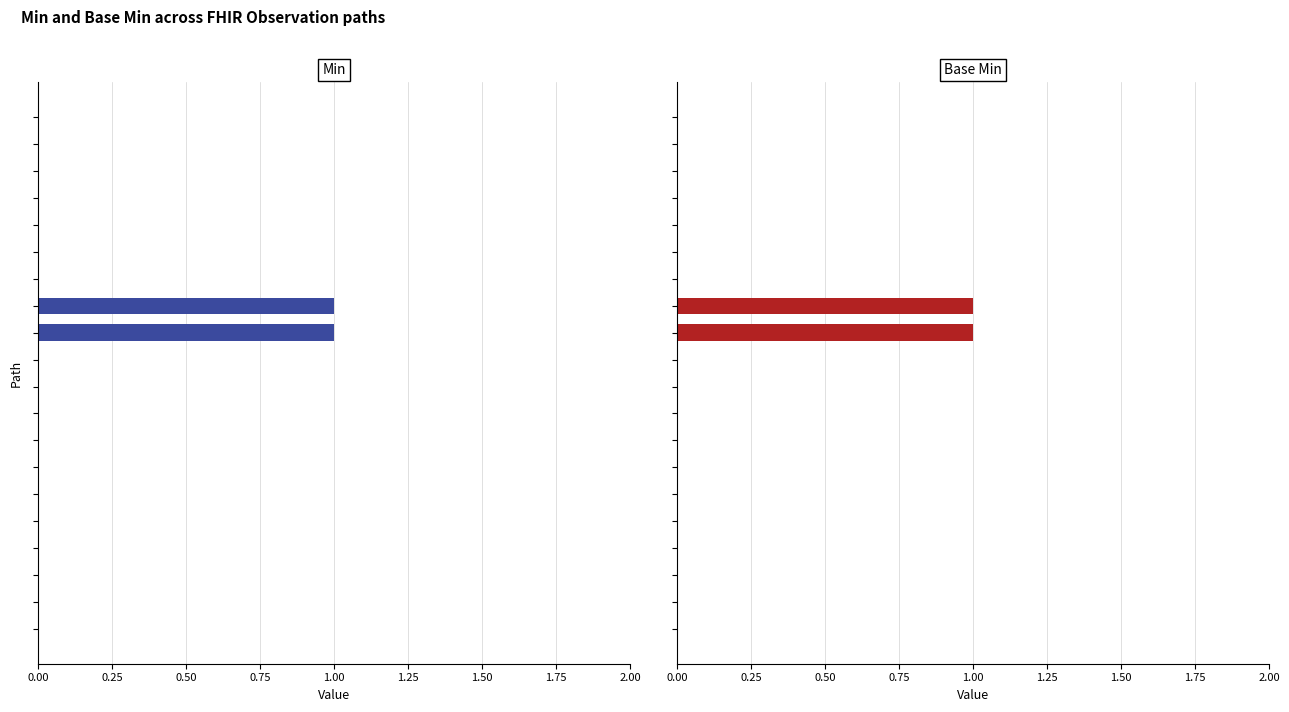

At how many categories does at least one series exceed 0?

2